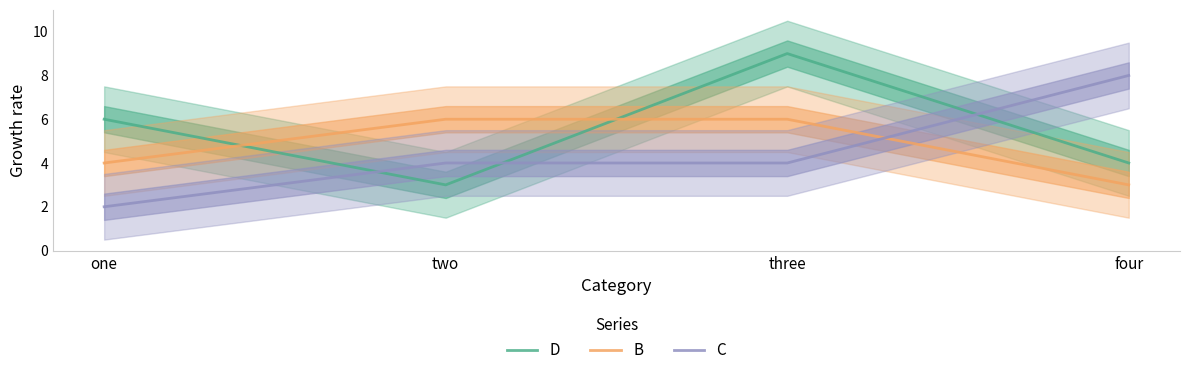

Is this an area chart (filled region under the line)?

No